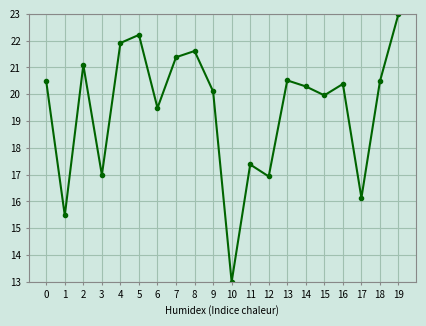

What is the difference between the values at 10 and 17?

3.1